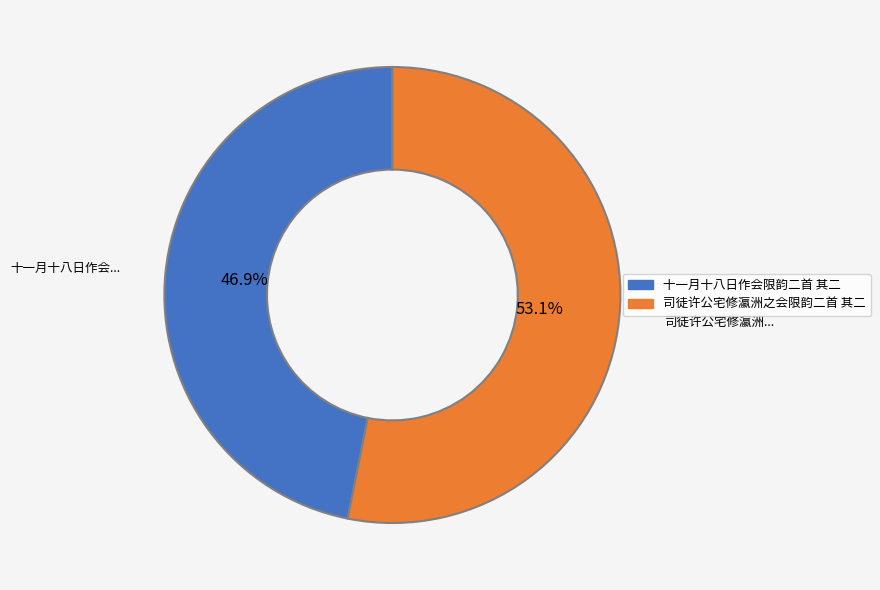

Which slice represents more than half of the pie?

司徒许公宅修瀛洲之会限韵二首 其二